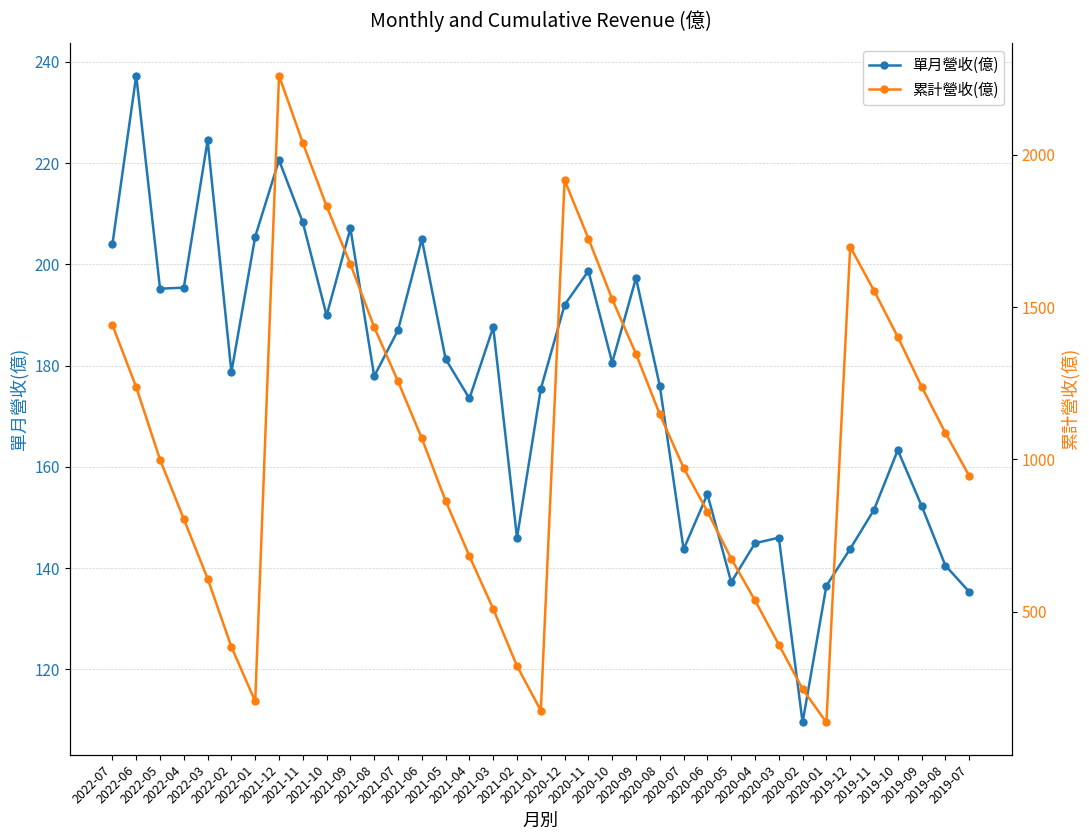

What is the difference between the highest and lowest values at 2022-03?

384.2